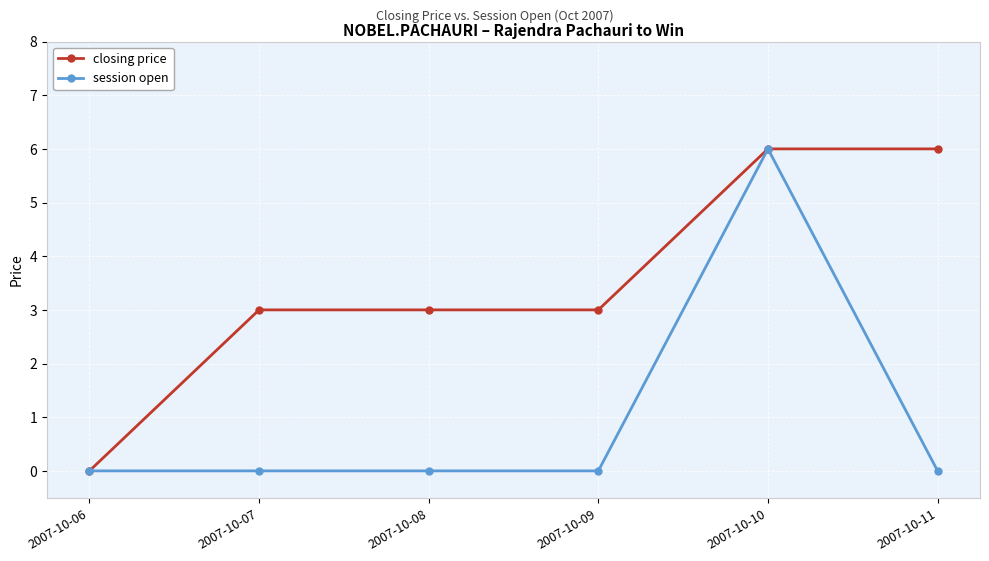

What is the maximum value shown in the chart?

6